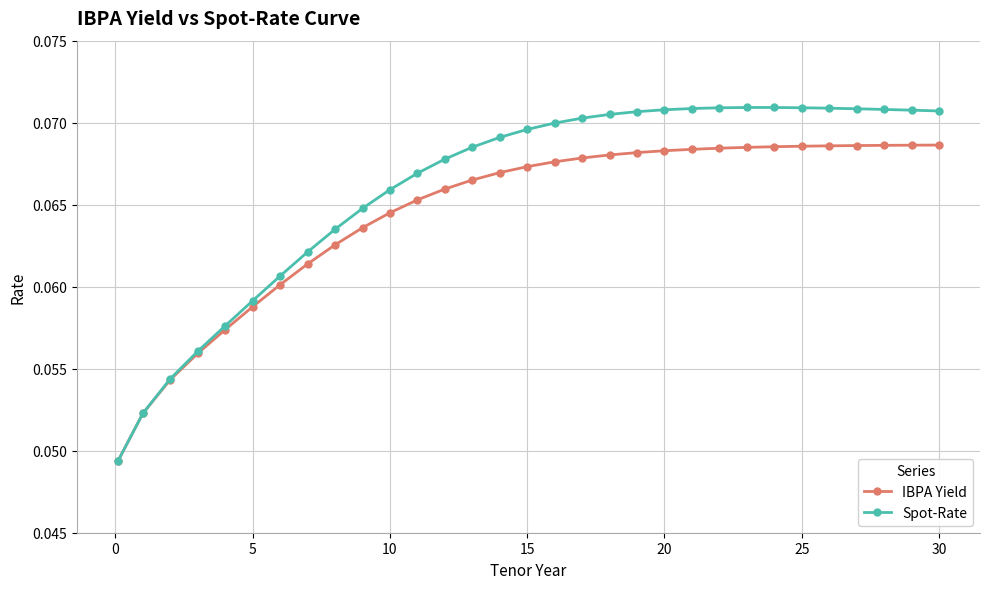

Which series has the largest total across all categories?

Spot-Rate